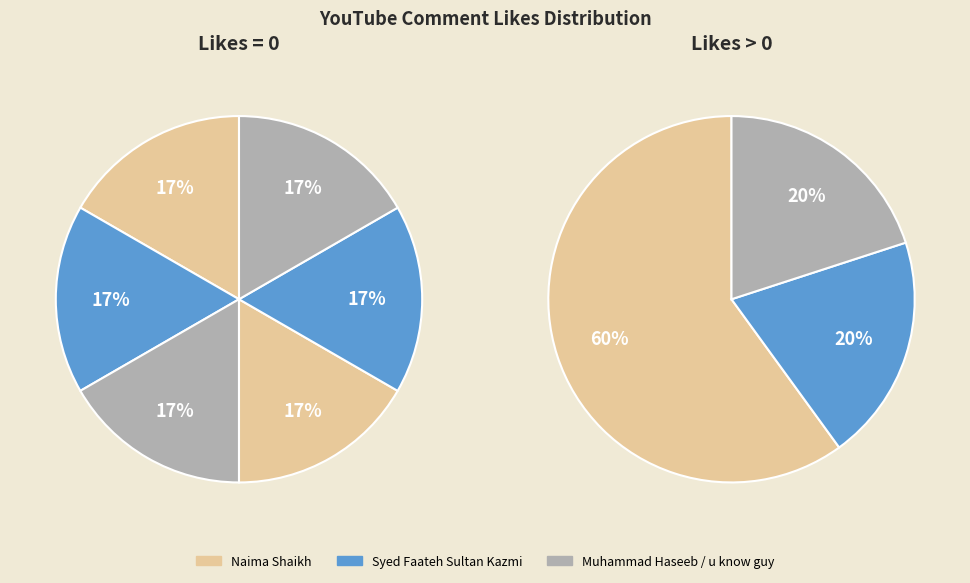

How many slices are in this pie chart?

9